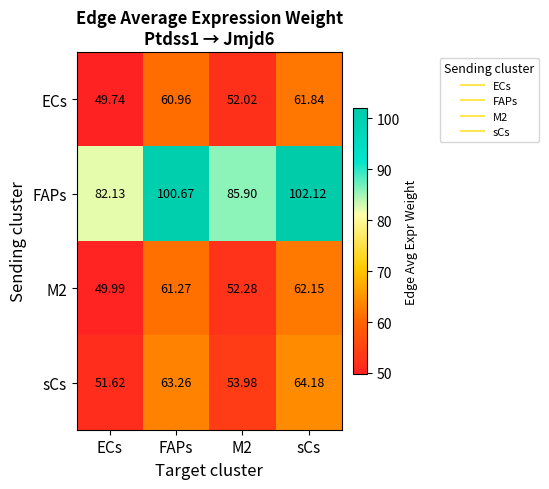

Which series has the largest total across all categories?

FAPs